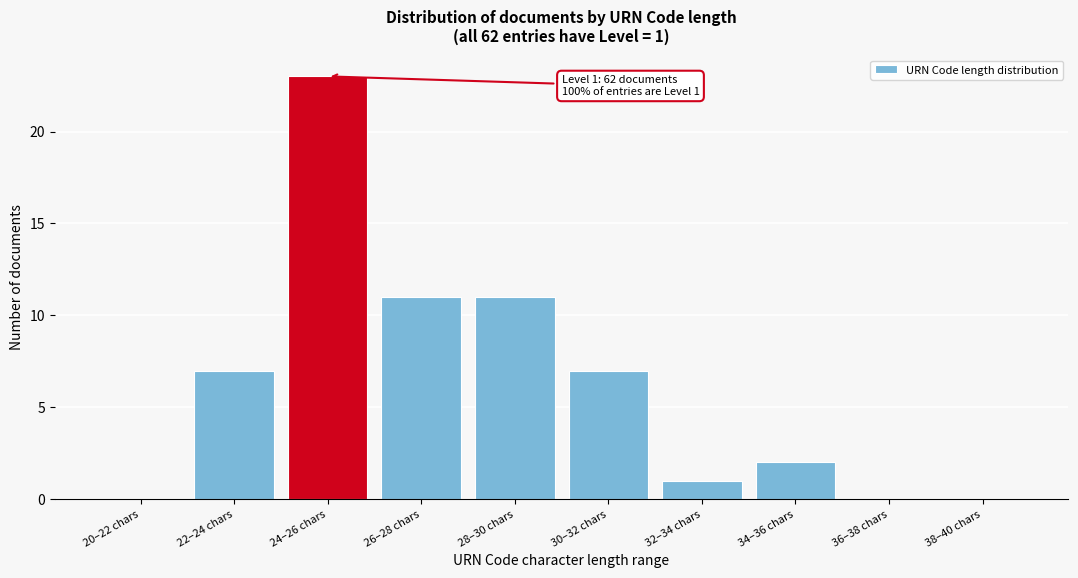

Reading left to right, transcribe all the data shown in this chart.

20–22 chars=0	22–24 chars=7	24–26 chars=23	26–28 chars=11	28–30 chars=11	30–32 chars=7	32–34 chars=1	34–36 chars=2	36–38 chars=0	38–40 chars=0